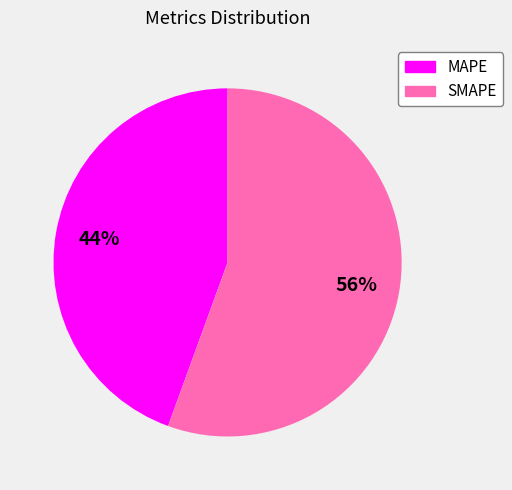

Which category accounts for the majority?

SMAPE